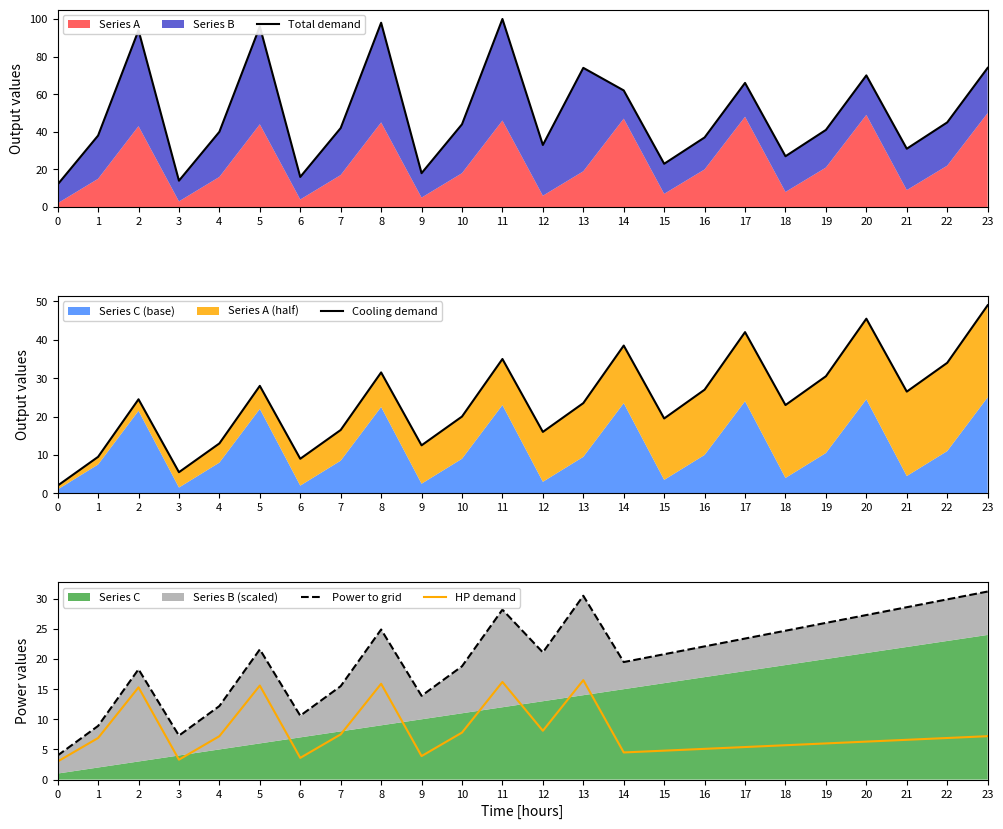

What is the difference between the second highest and second lowest values in the HP demand series?

12.9